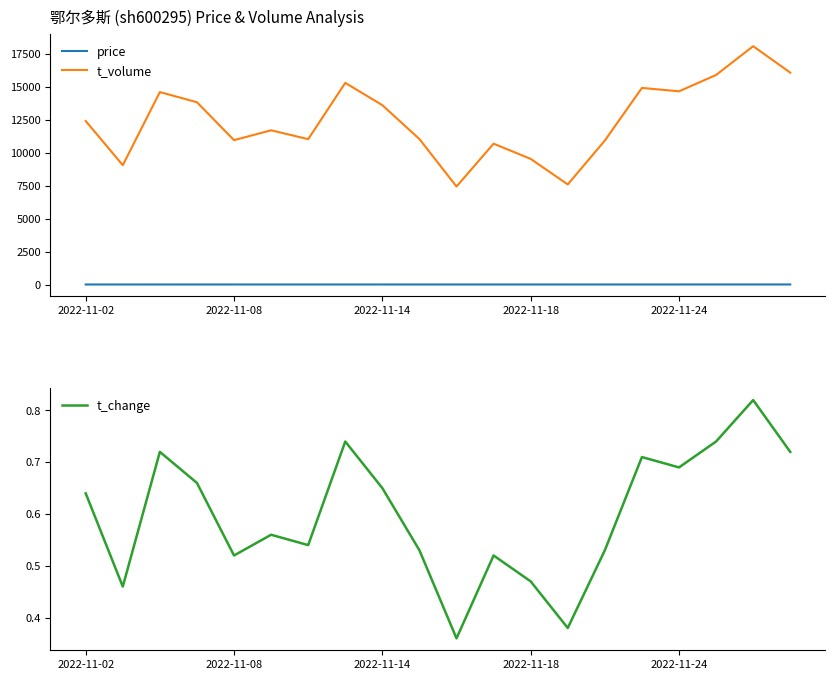

True or false: t_volume and price cross at least once.

False